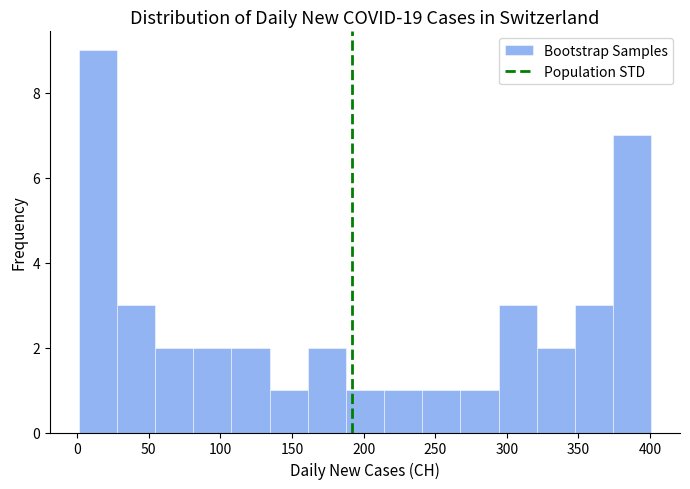

What is the height of the bar covering 55 to 80 on the x-axis? Neither the bar edges nor the heights are printed on the chart, so give them approximately, as read against the axes.

2